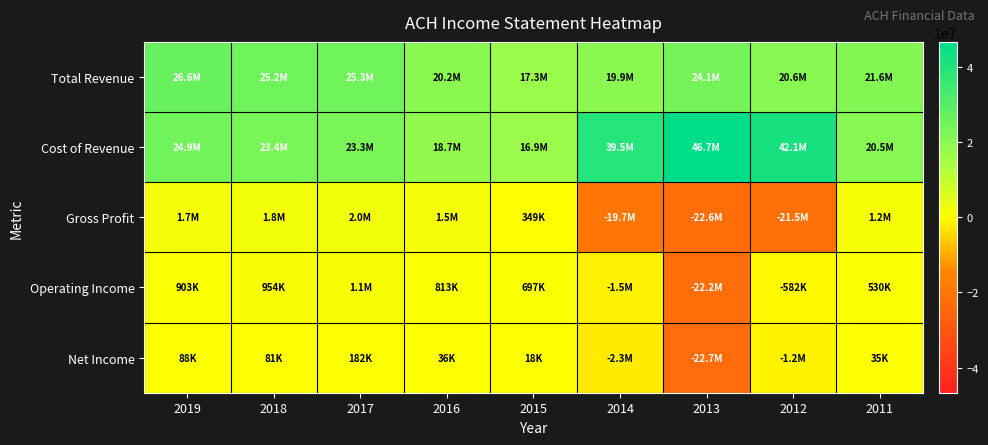

Between 2014 and 2018, which is larger?

2018